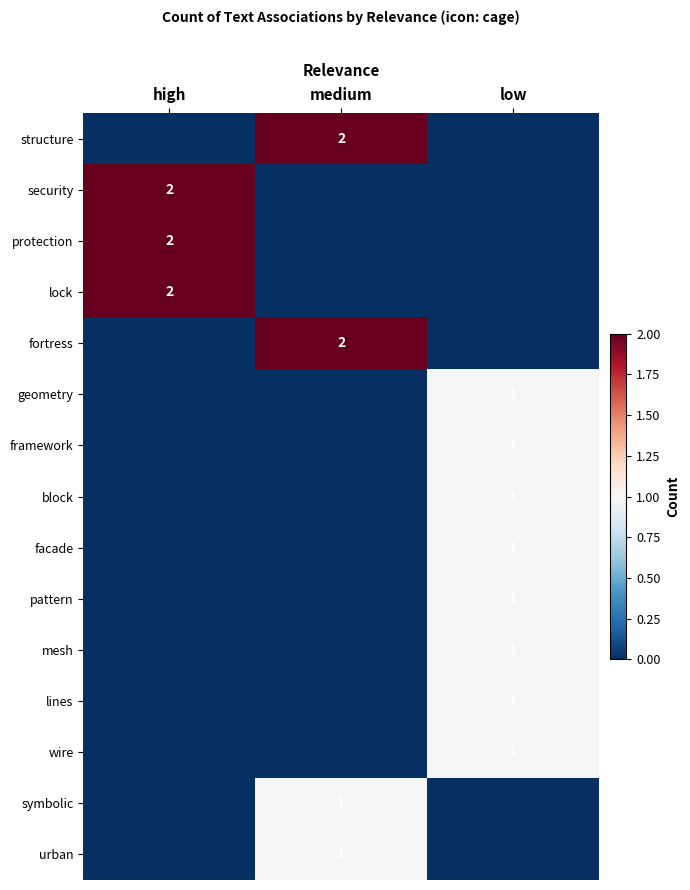

What is the total value across all series at medium?

6